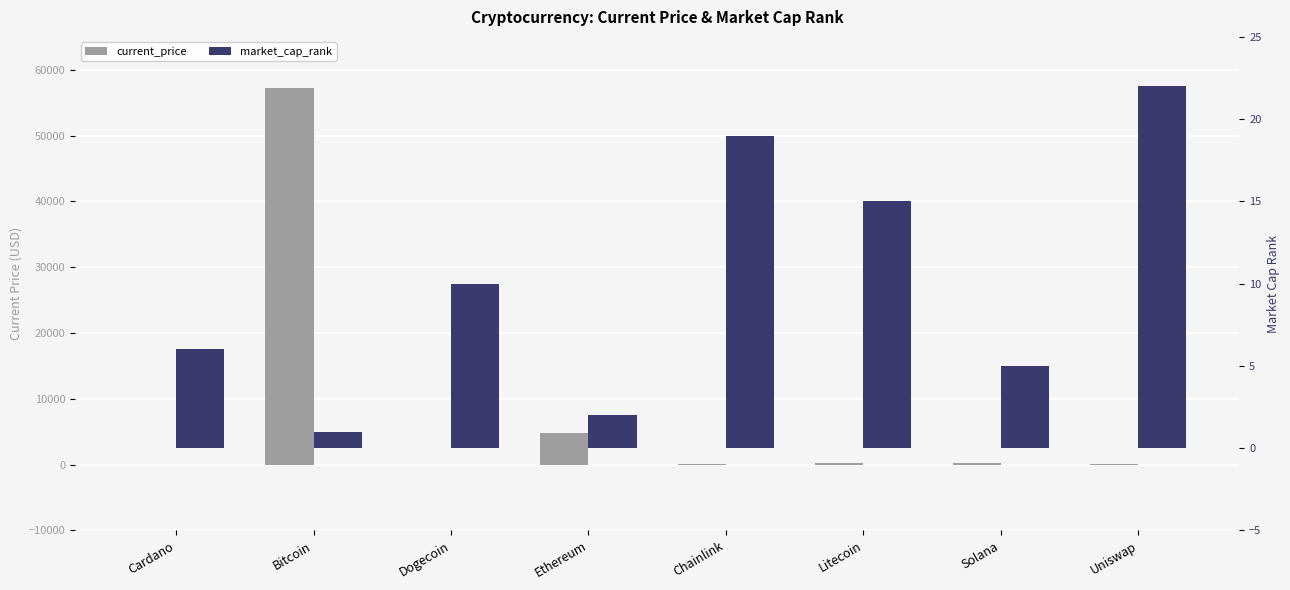

What position from the left is Cardano?

1